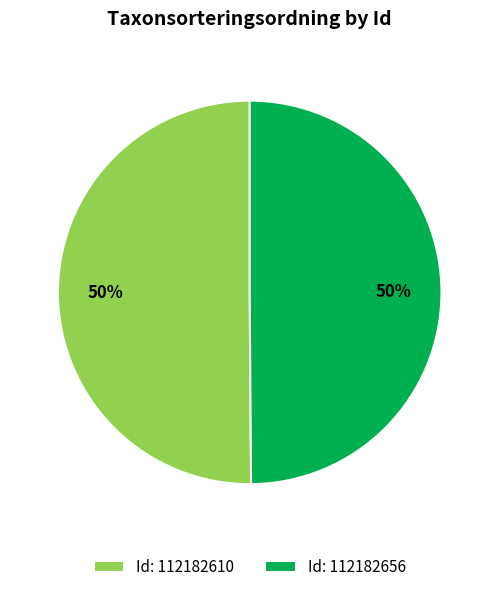

Combined, do Id: 112182656 and Id: 112182610 account for over 50%?

Yes